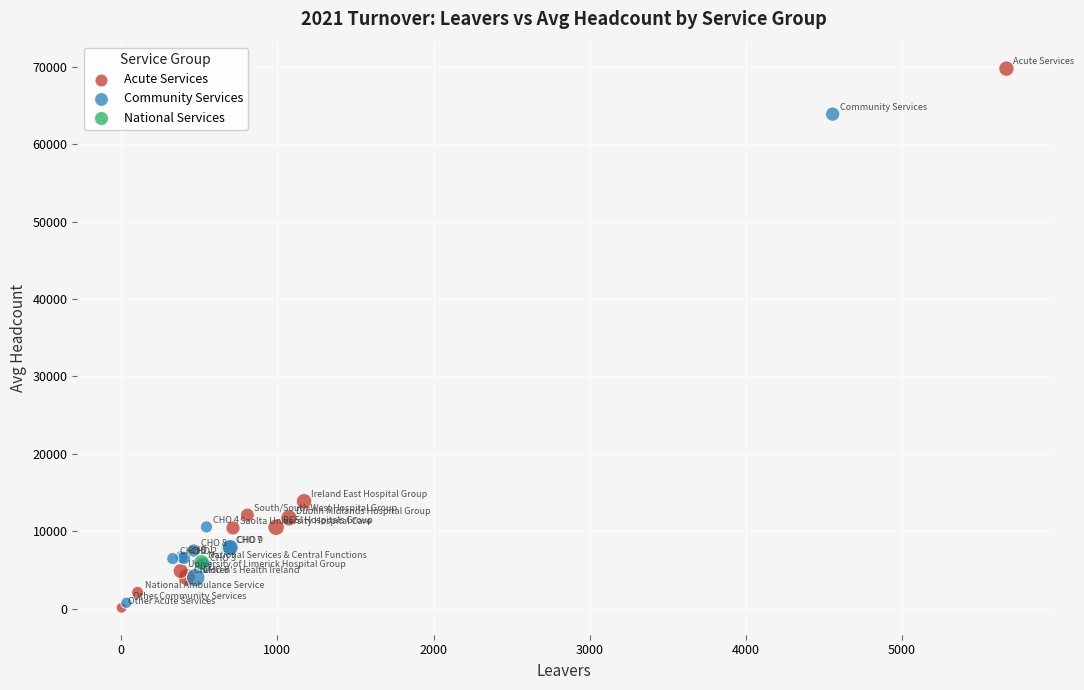

Which series contains the lowest Y value?

Acute Services